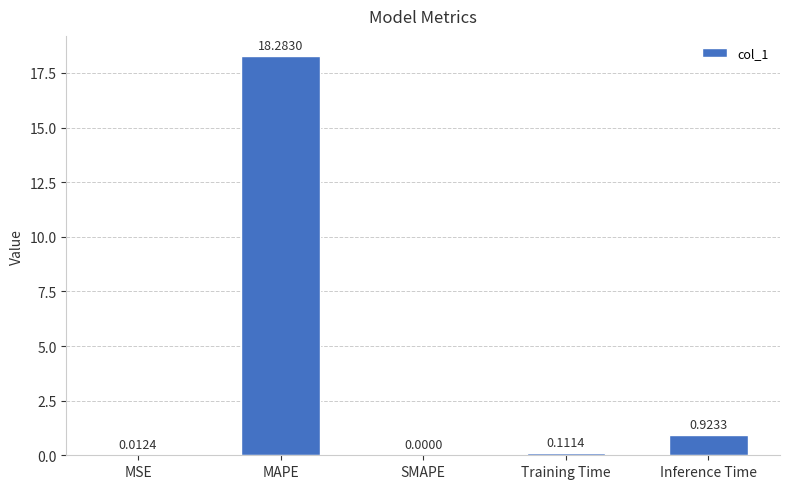

How many positive values are there?

4